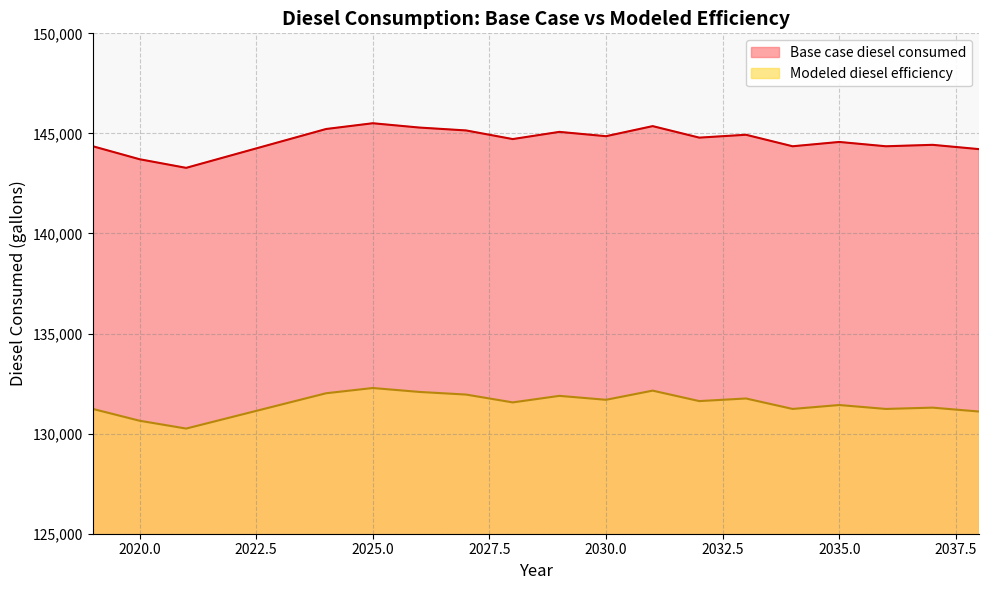

At how many categories does at least one series exceed 140258?

20